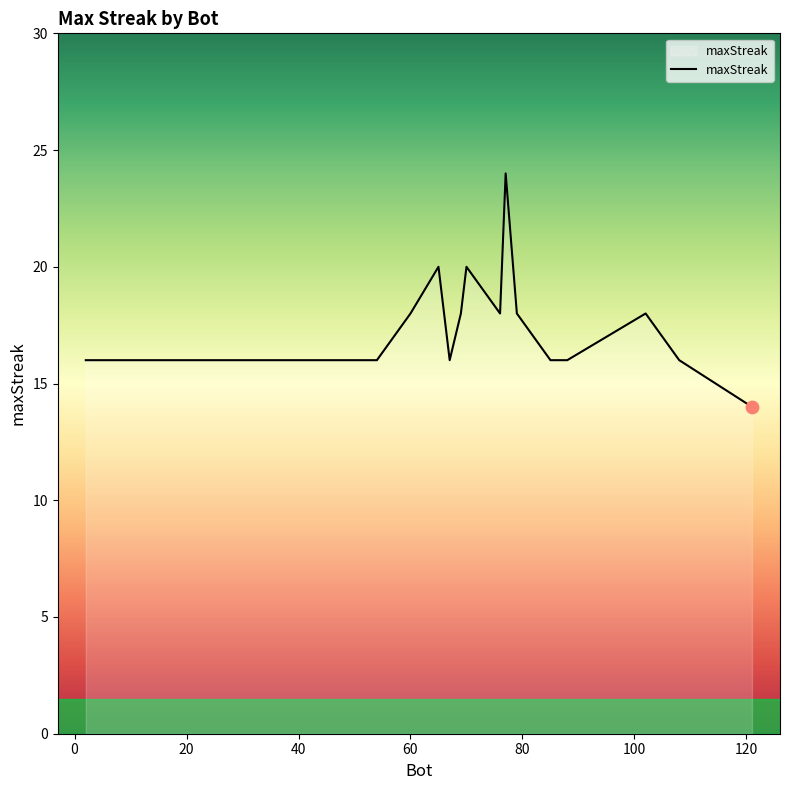

What is the maximum value shown in the chart?

24